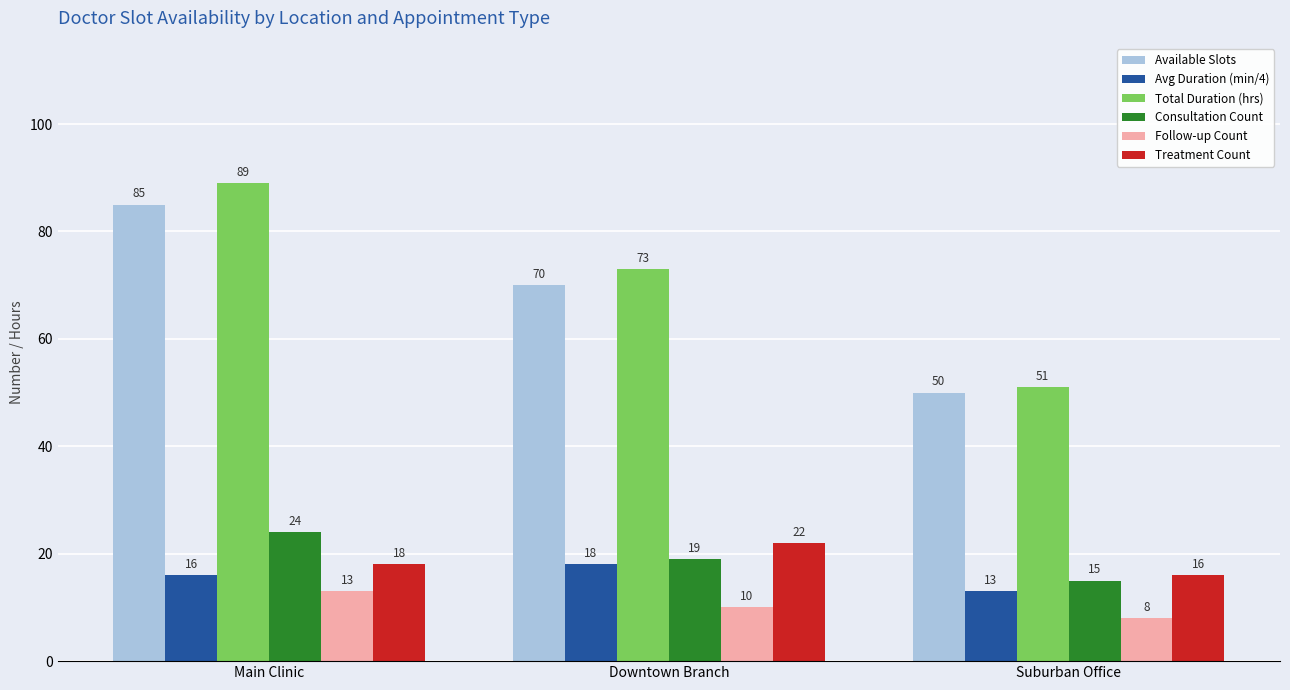

Is it true that Consultation Count equals 24 at Main Clinic?

True